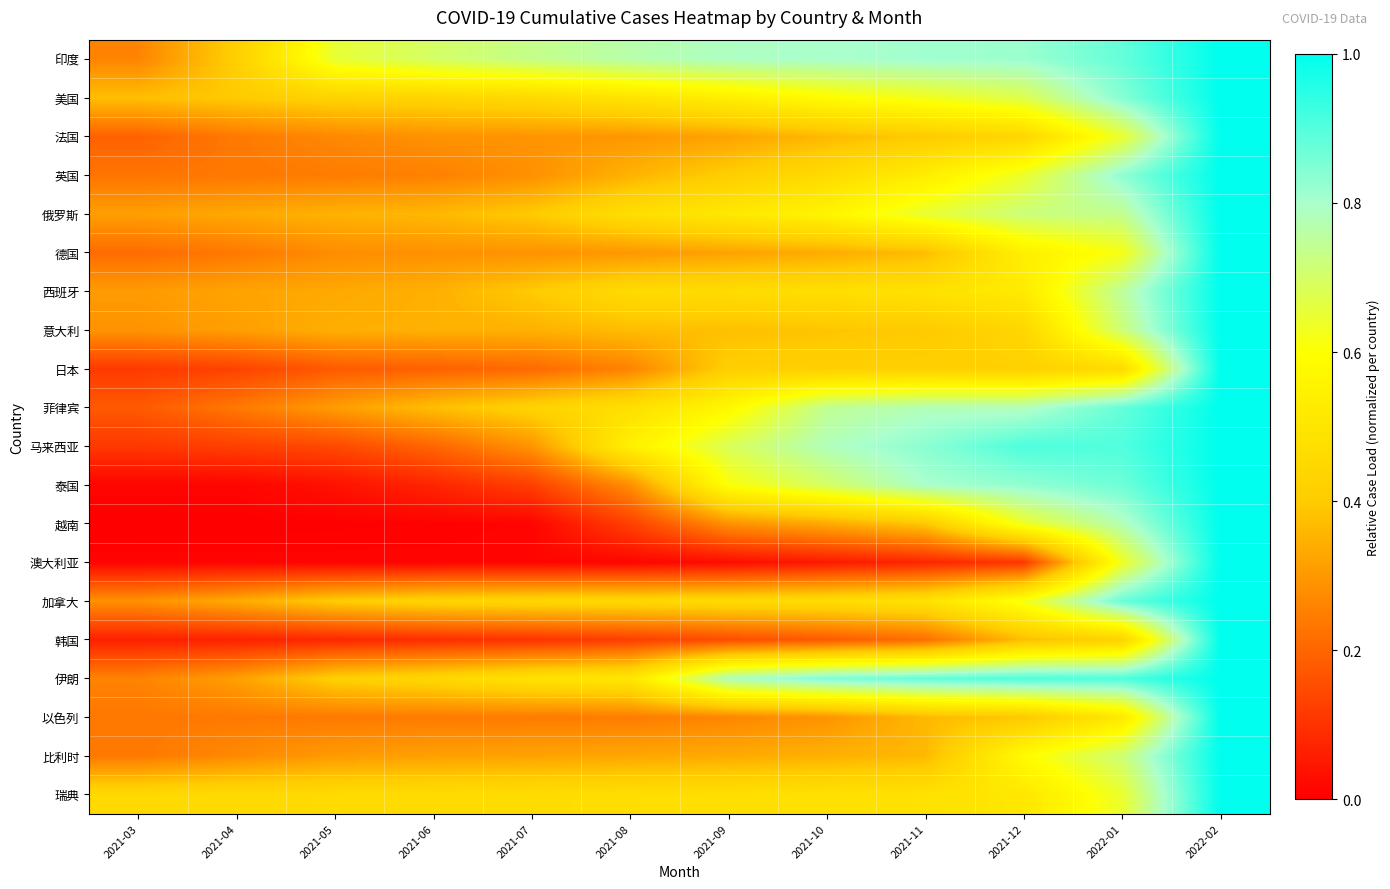

Reading left to right, extract all data points from this chart.

印度: 2021-03=0.3	2021-04=0.4	2021-05=0.7	2021-06=0.7	2021-07=0.7	2021-08=0.8	2021-09=0.8	2021-10=0.8	2021-11=0.8	2021-12=0.8	2022-01=0.9	2022-02=1.0
美国: 2021-03=0.4	2021-04=0.4	2021-05=0.4	2021-06=0.4	2021-07=0.4	2021-08=0.5	2021-09=0.5	2021-10=0.6	2021-11=0.6	2021-12=0.7	2022-01=0.8	2022-02=1.0
法国: 2021-03=0.2	2021-04=0.2	2021-05=0.3	2021-06=0.3	2021-07=0.3	2021-08=0.3	2021-09=0.3	2021-10=0.4	2021-11=0.4	2021-12=0.4	2022-01=0.6	2022-02=1.0
英国: 2021-03=0.2	2021-04=0.2	2021-05=0.2	2021-06=0.3	2021-07=0.3	2021-08=0.4	2021-09=0.4	2021-10=0.5	2021-11=0.5	2021-12=0.6	2022-01=0.8	2022-02=1.0
俄罗斯: 2021-03=0.3	2021-04=0.3	2021-05=0.3	2021-06=0.4	2021-07=0.4	2021-08=0.5	2021-09=0.5	2021-10=0.6	2021-11=0.7	2021-12=0.7	2022-01=0.7	2022-02=1.0
德国: 2021-03=0.2	2021-04=0.2	2021-05=0.3	2021-06=0.3	2021-07=0.3	2021-08=0.3	2021-09=0.3	2021-10=0.3	2021-11=0.4	2021-12=0.5	2022-01=0.6	2022-02=1.0
西班牙: 2021-03=0.3	2021-04=0.3	2021-05=0.3	2021-06=0.3	2021-07=0.4	2021-08=0.5	2021-09=0.5	2021-10=0.5	2021-11=0.5	2021-12=0.5	2022-01=0.8	2022-02=1.0
意大利: 2021-03=0.3	2021-04=0.3	2021-05=0.3	2021-06=0.3	2021-07=0.3	2021-08=0.4	2021-09=0.4	2021-10=0.4	2021-11=0.4	2021-12=0.4	2022-01=0.7	2022-02=1.0
日本: 2021-03=0.1	2021-04=0.1	2021-05=0.2	2021-06=0.2	2021-07=0.2	2021-08=0.3	2021-09=0.4	2021-10=0.4	2021-11=0.4	2021-12=0.4	2022-01=0.5	2022-02=1.0
菲律宾: 2021-03=0.2	2021-04=0.2	2021-05=0.3	2021-06=0.4	2021-07=0.4	2021-08=0.5	2021-09=0.6	2021-10=0.7	2021-11=0.8	2021-12=0.8	2022-01=0.9	2022-02=1.0
马来西亚: 2021-03=0.1	2021-04=0.1	2021-05=0.1	2021-06=0.2	2021-07=0.3	2021-08=0.5	2021-09=0.7	2021-10=0.8	2021-11=0.8	2021-12=0.9	2022-01=0.9	2022-02=1.0
泰国: 2021-03=0.0	2021-04=0.0	2021-05=0.0	2021-06=0.1	2021-07=0.1	2021-08=0.3	2021-09=0.6	2021-10=0.7	2021-11=0.8	2021-12=0.8	2022-01=0.9	2022-02=1.0
越南: 2021-03=0.0	2021-04=0.0	2021-05=0.0	2021-06=0.0	2021-07=0.0	2021-08=0.1	2021-09=0.3	2021-10=0.3	2021-11=0.4	2021-12=0.6	2022-01=0.8	2022-02=1.0
澳大利亚: 2021-03=0.0	2021-04=0.0	2021-05=0.0	2021-06=0.0	2021-07=0.0	2021-08=0.0	2021-09=0.0	2021-10=0.1	2021-11=0.1	2021-12=0.1	2022-01=0.6	2022-02=1.0
加拿大: 2021-03=0.3	2021-04=0.3	2021-05=0.4	2021-06=0.4	2021-07=0.4	2021-08=0.4	2021-09=0.5	2021-10=0.5	2021-11=0.5	2021-12=0.6	2022-01=0.9	2022-02=1.0
韩国: 2021-03=0.1	2021-04=0.1	2021-05=0.1	2021-06=0.1	2021-07=0.1	2021-08=0.1	2021-09=0.2	2021-10=0.2	2021-11=0.2	2021-12=0.4	2022-01=0.4	2022-02=1.0
伊朗: 2021-03=0.3	2021-04=0.3	2021-05=0.4	2021-06=0.4	2021-07=0.5	2021-08=0.5	2021-09=0.8	2021-10=0.9	2021-11=0.9	2021-12=0.9	2022-01=0.9	2022-02=1.0
以色列: 2021-03=0.2	2021-04=0.2	2021-05=0.2	2021-06=0.2	2021-07=0.2	2021-08=0.2	2021-09=0.3	2021-10=0.3	2021-11=0.4	2021-12=0.4	2022-01=0.5	2022-02=1.0
比利时: 2021-03=0.2	2021-04=0.3	2021-05=0.3	2021-06=0.3	2021-07=0.3	2021-08=0.3	2021-09=0.3	2021-10=0.3	2021-11=0.4	2021-12=0.6	2022-01=0.7	2022-02=1.0
瑞典: 2021-03=0.5	2021-04=0.5	2021-05=0.5	2021-06=0.5	2021-07=0.5	2021-08=0.5	2021-09=0.5	2021-10=0.5	2021-11=0.5	2021-12=0.5	2022-01=0.6	2022-02=1.0